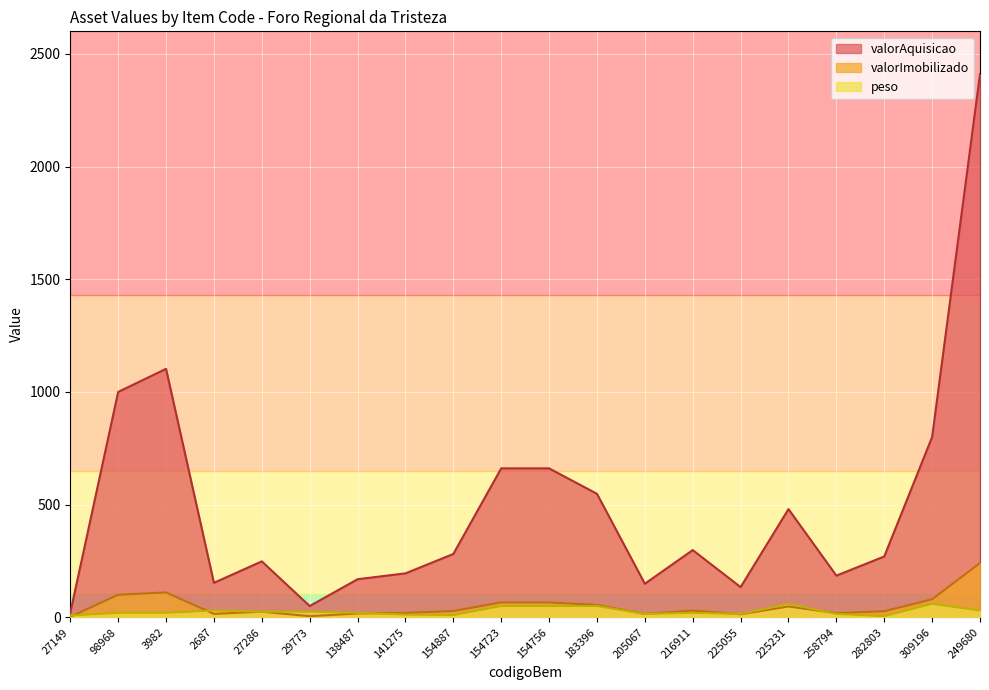

Rank the series by their maximum value, from highest to lowest.

valorAquisicao, valorImobilizado, peso